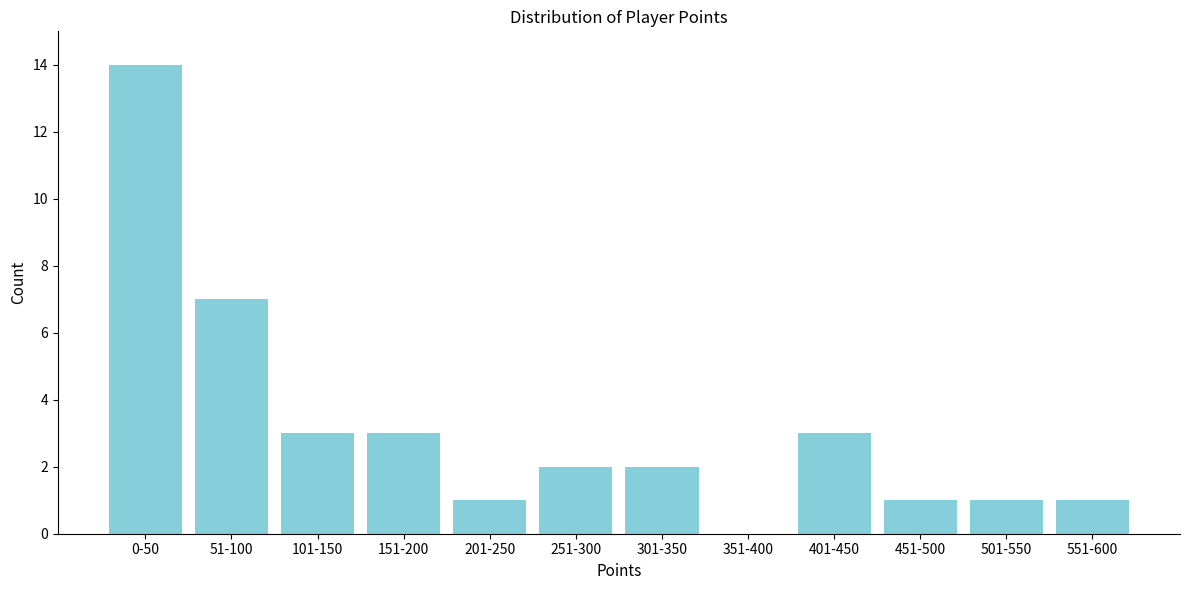

Reading left to right, transcribe all the data shown in this chart.

0-50=14	51-100=7	101-150=3	151-200=3	201-250=1	251-300=2	301-350=2	351-400=0	401-450=3	451-500=1	501-550=1	551-600=1